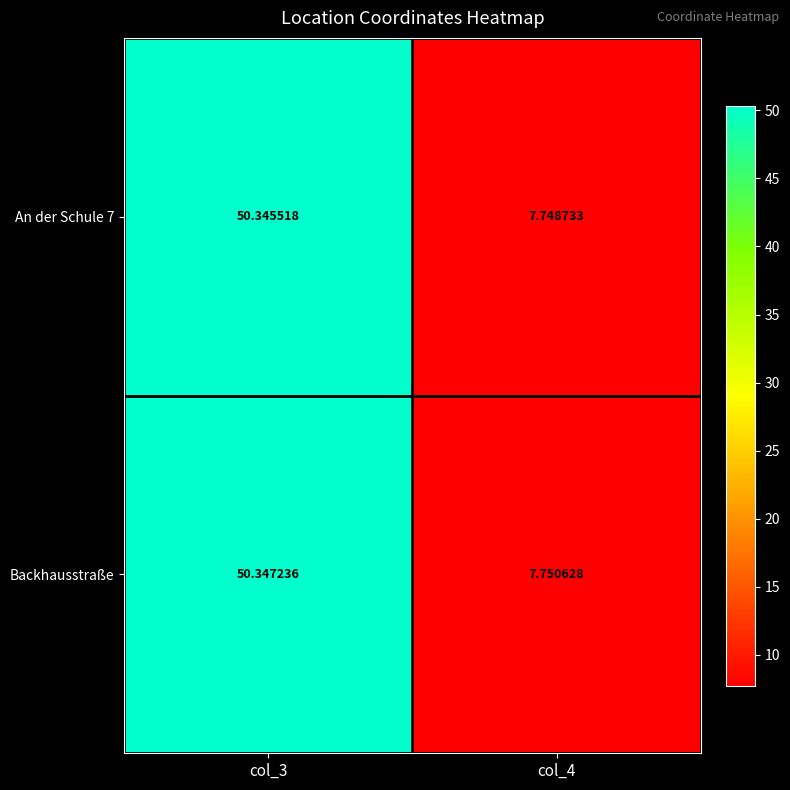

At which category is the sum across all series the highest?

col_3